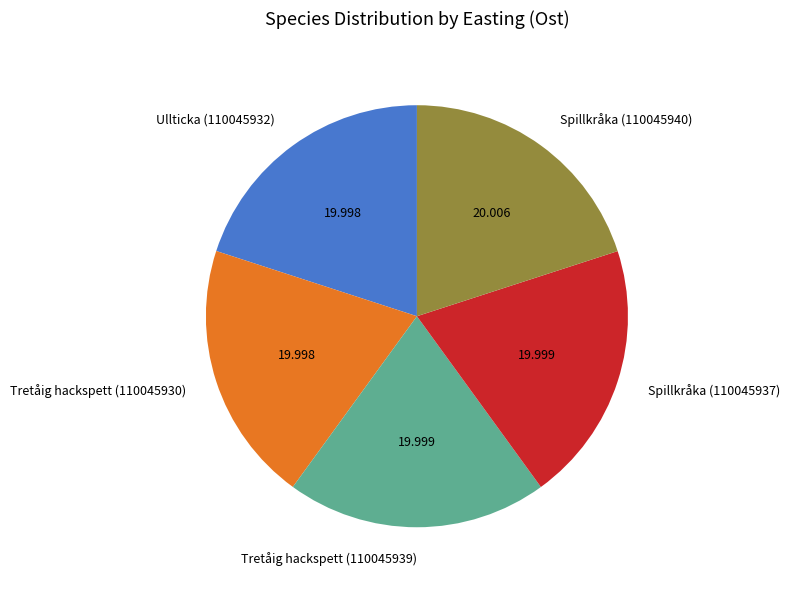

Is Spillkråka (110045940) the majority of the pie?

No